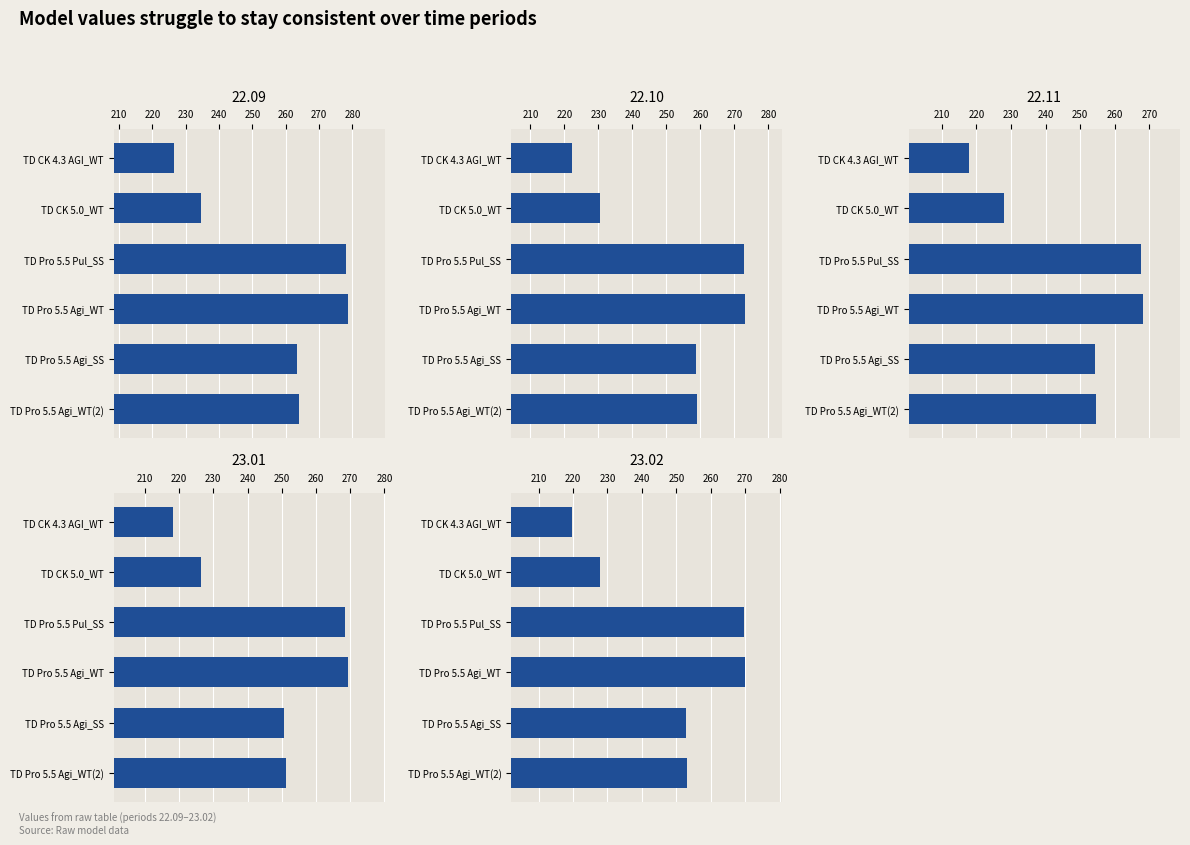

Which category has the lowest value in the 22.11 series?

TD CK 4.3 AGI_WT